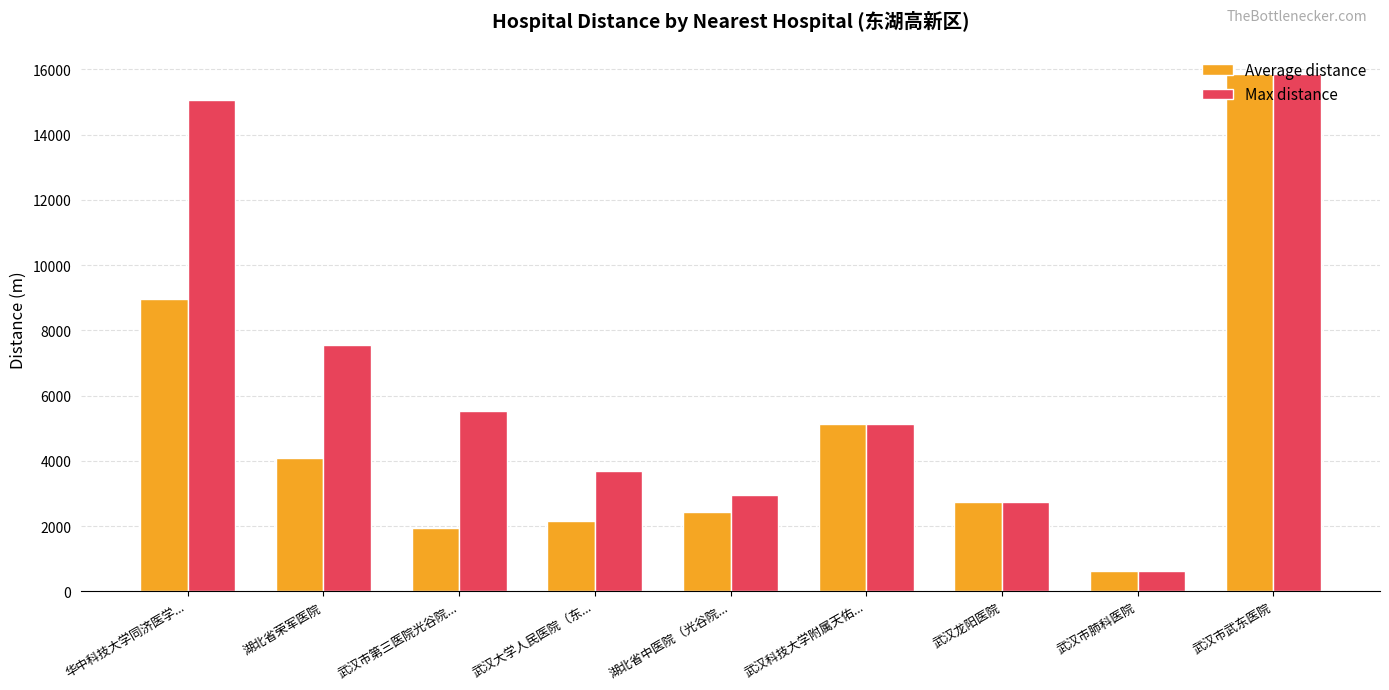

What is the label of the 8th bar from the left?

武汉市肺科医院